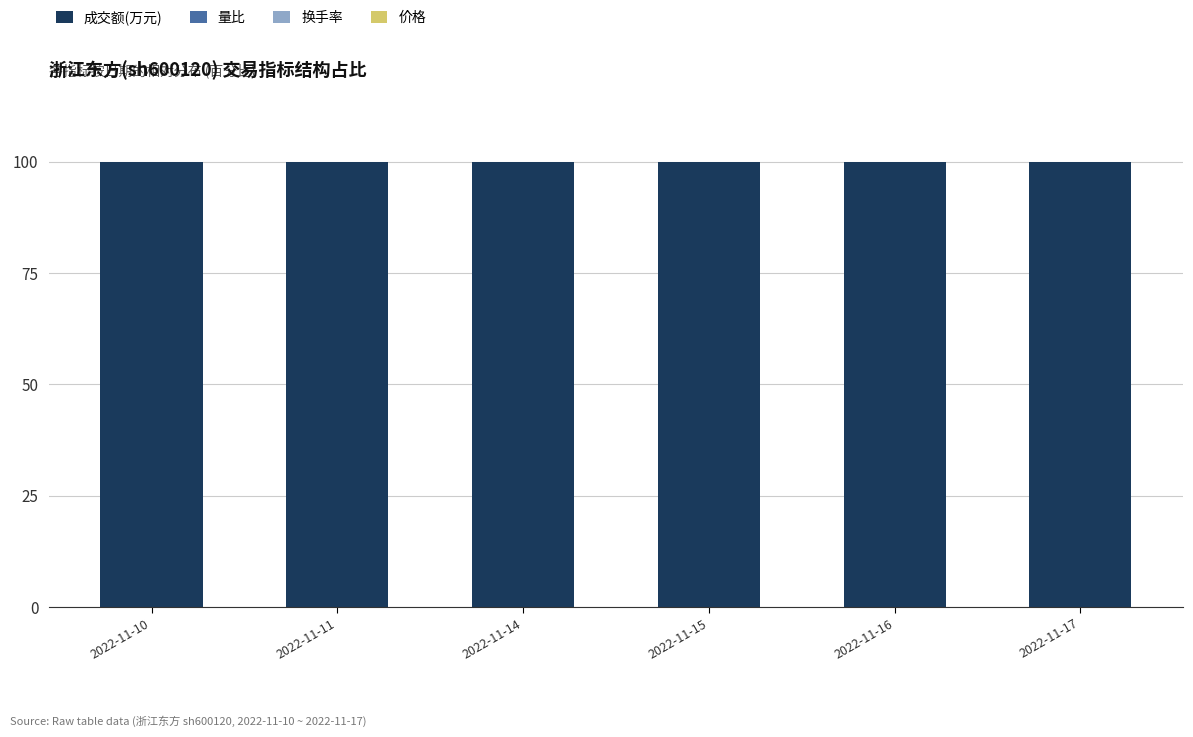

The 成交额(万元) series shows 44.6 at 2022-11-16. True or false?

False